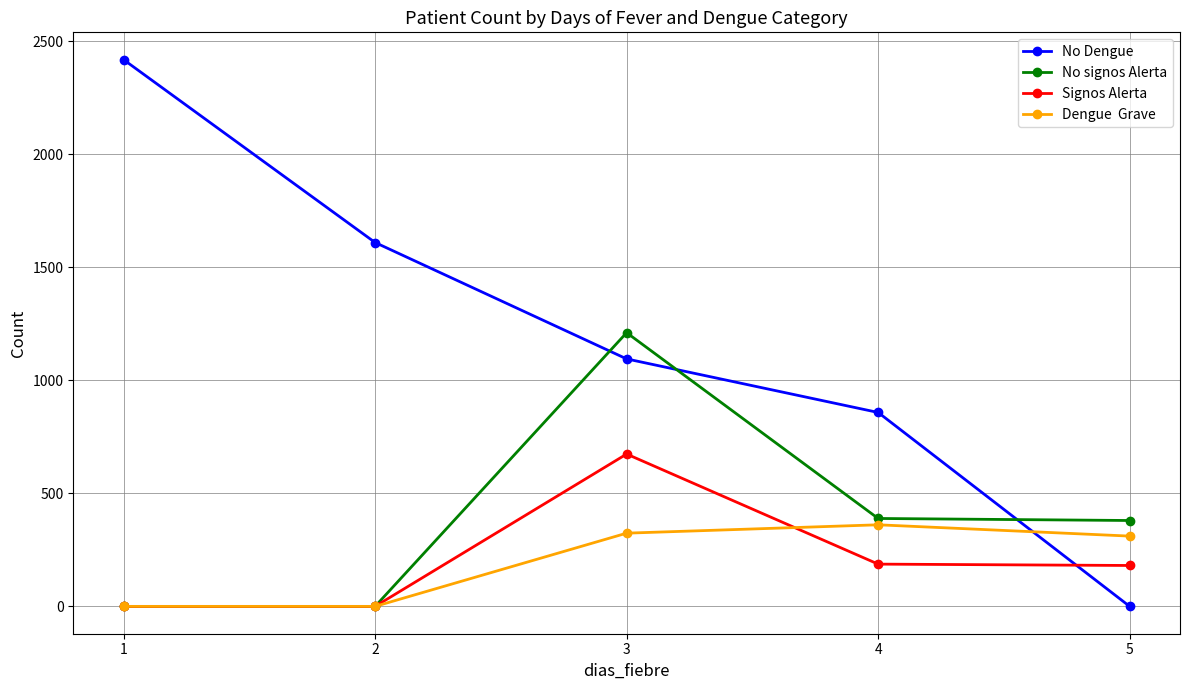

What is the greatest value displayed?

2419